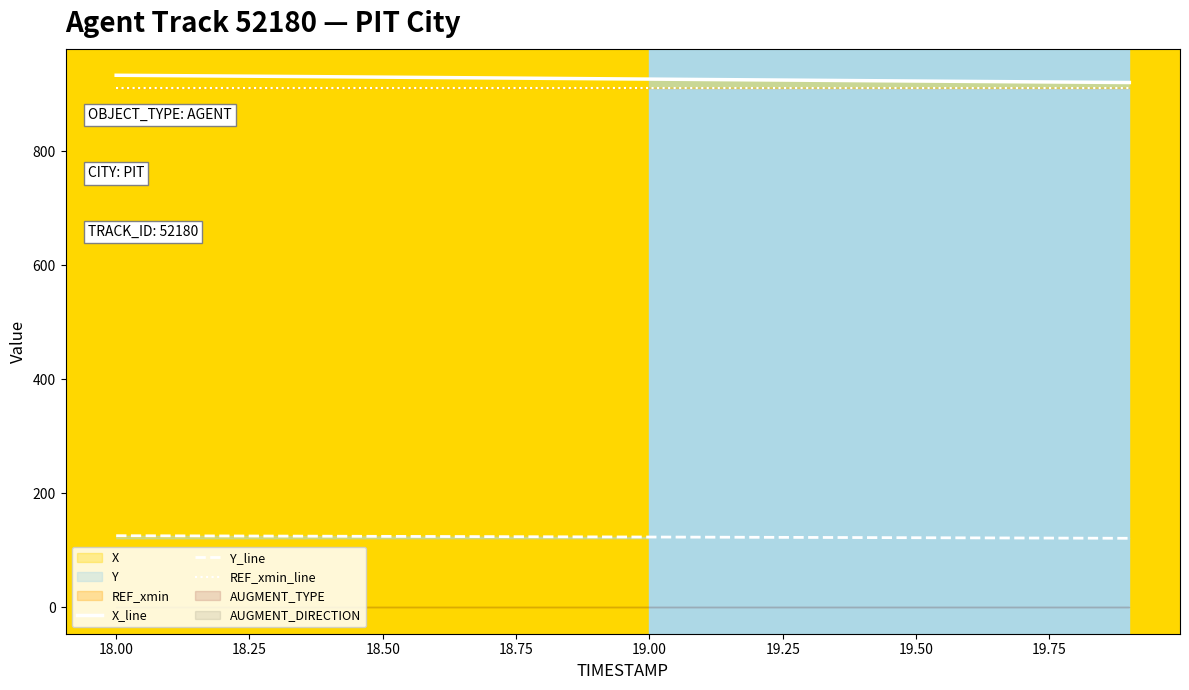

What is the lowest value of the Y_line series?

120.8